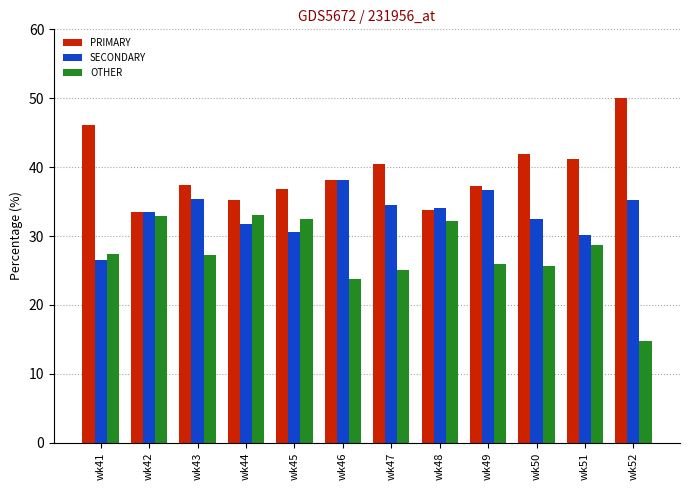

What is the spread (max minus min) of values at wk52?

35.2